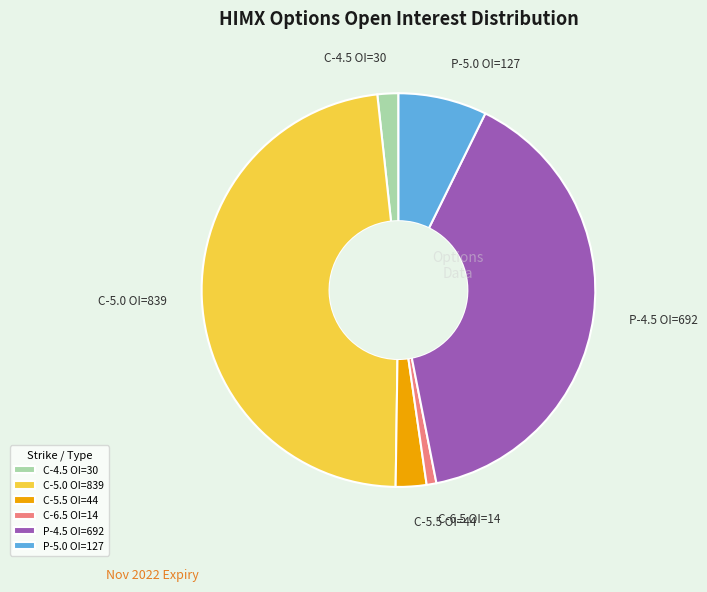

Count the number of slices in the pie.

6